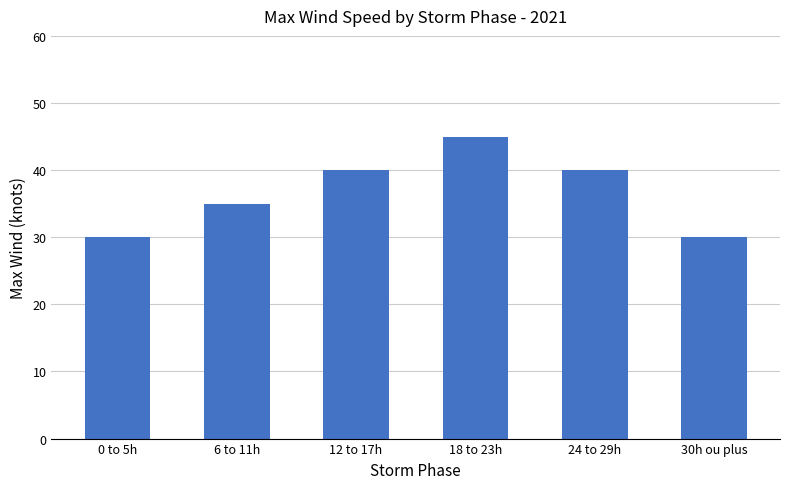

What is the label of the 1st bar from the right?

30h ou plus